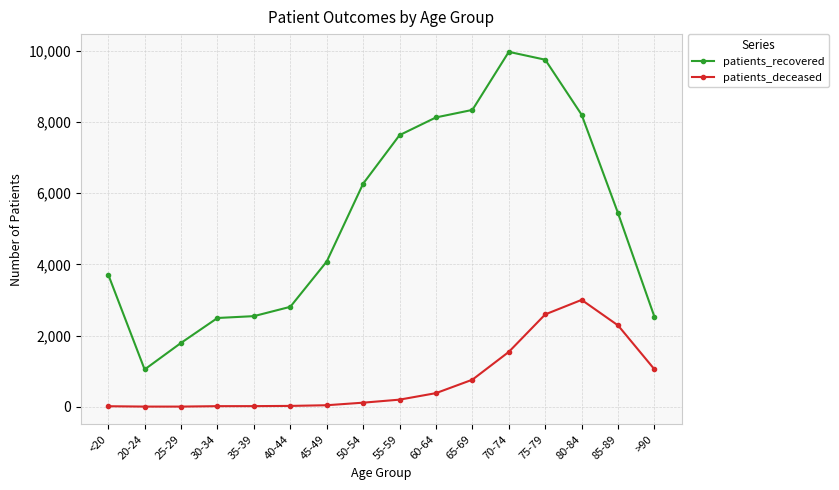

What position from the left is 85-89?

15